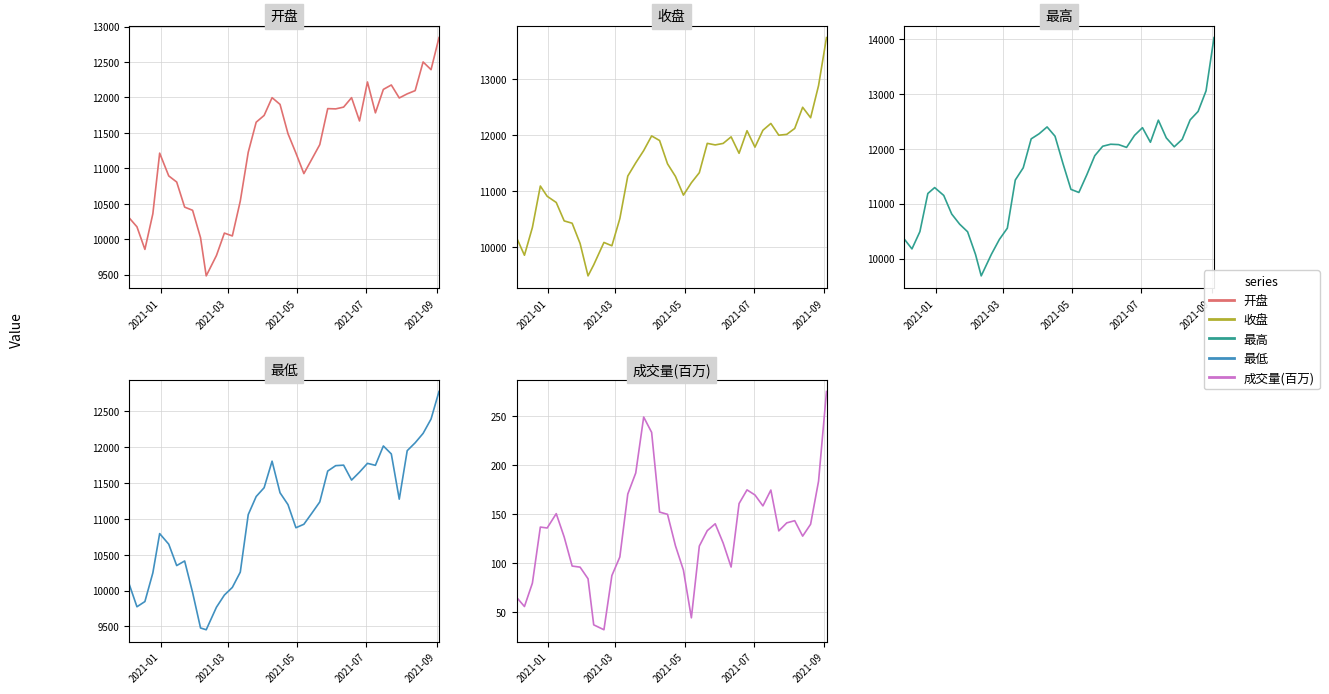

What is the value of the 最低 point at the 12th from the left?

9767.8